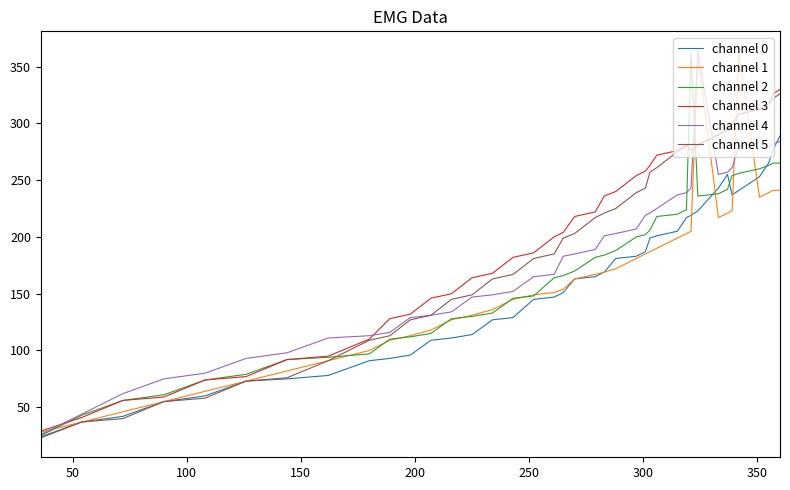

What is the greatest value displayed?

364